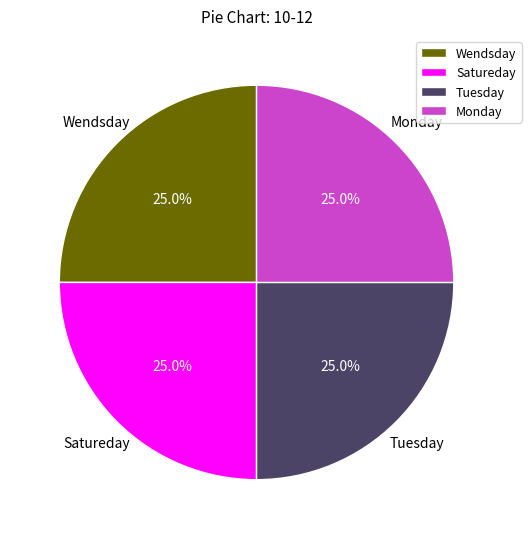

Count the number of slices in the pie.

4